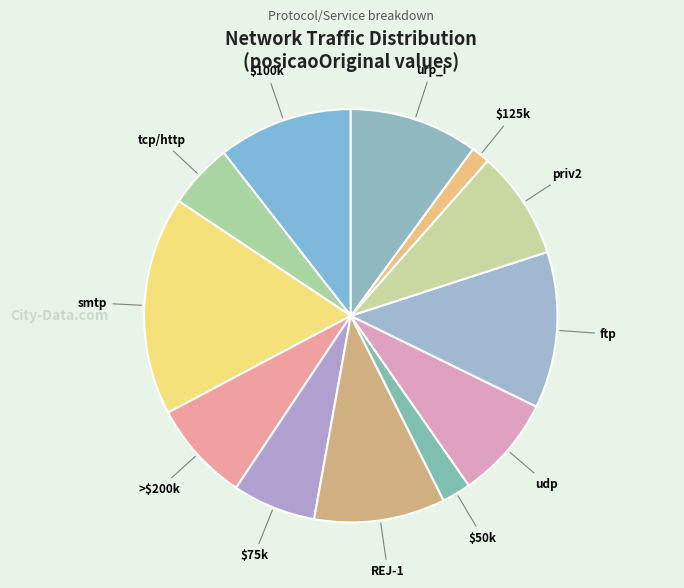

How many slices are in this pie chart?

12